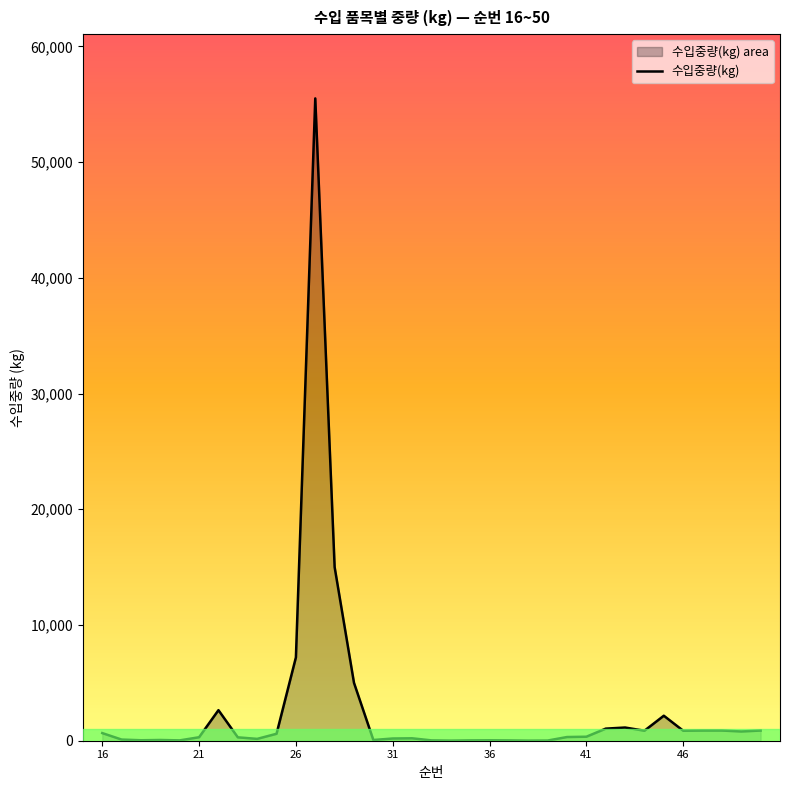

Does the chart display data point markers on the line(s)?

No